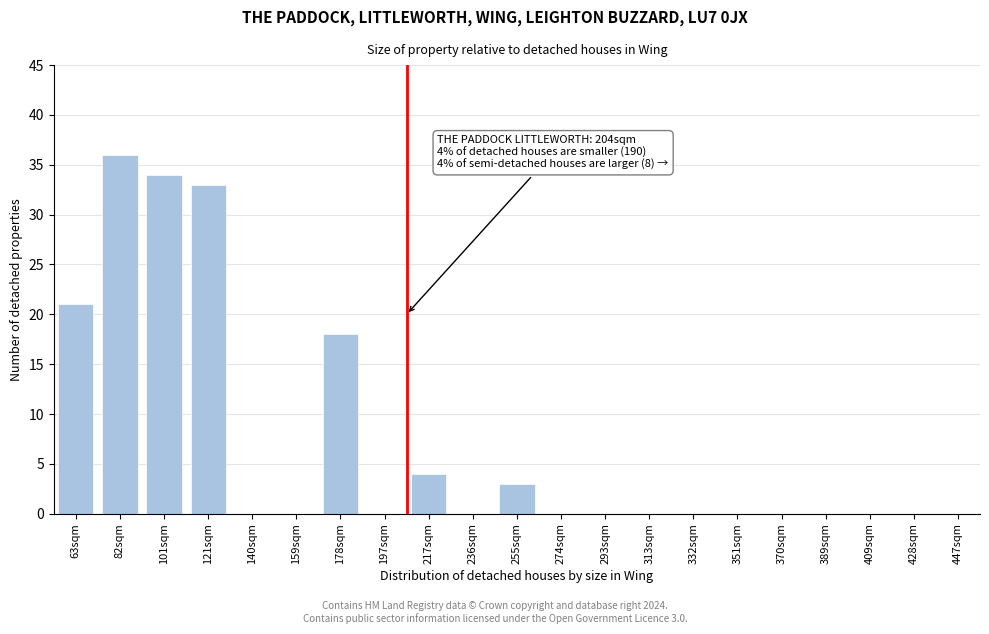

Reading left to right, transcribe all the data shown in this chart.

63sqm=21	82sqm=36	101sqm=34	121sqm=33	140sqm=0	159sqm=0	178sqm=18	197sqm=0	217sqm=4	236sqm=0	255sqm=3	274sqm=0	293sqm=0	313sqm=0	332sqm=0	351sqm=0	370sqm=0	389sqm=0	409sqm=0	428sqm=0	447sqm=0